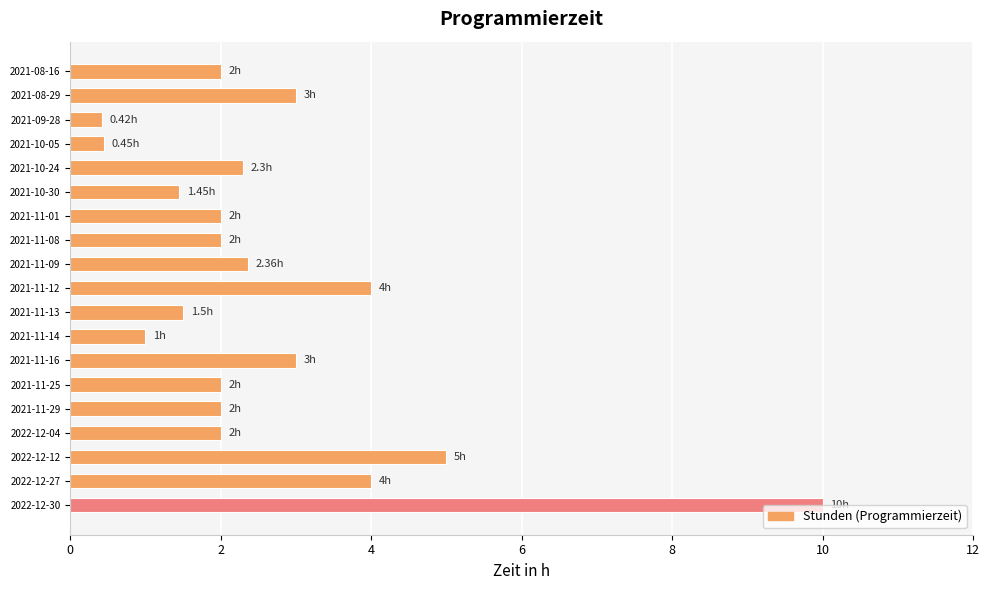

What is the difference between the values at 2021-11-16 and 2021-09-28?

2.6